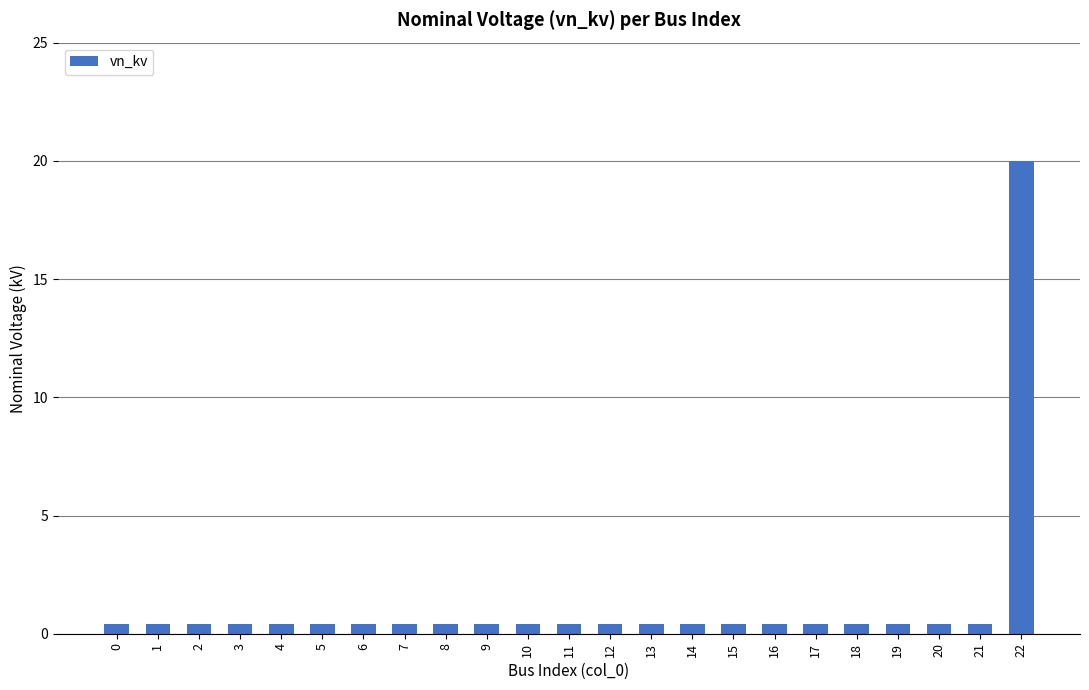

What is the value of the 22nd bar from the left?

0.4